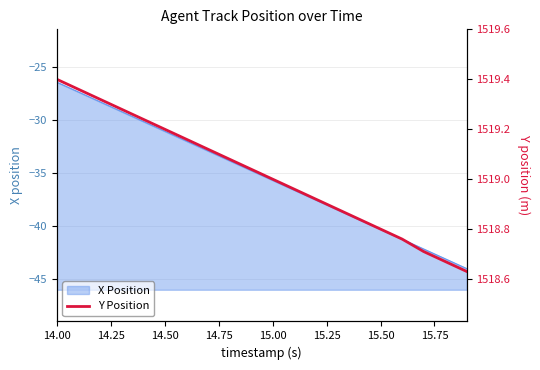

True or false: X Position has a value of -31.0 at 14.50.

True